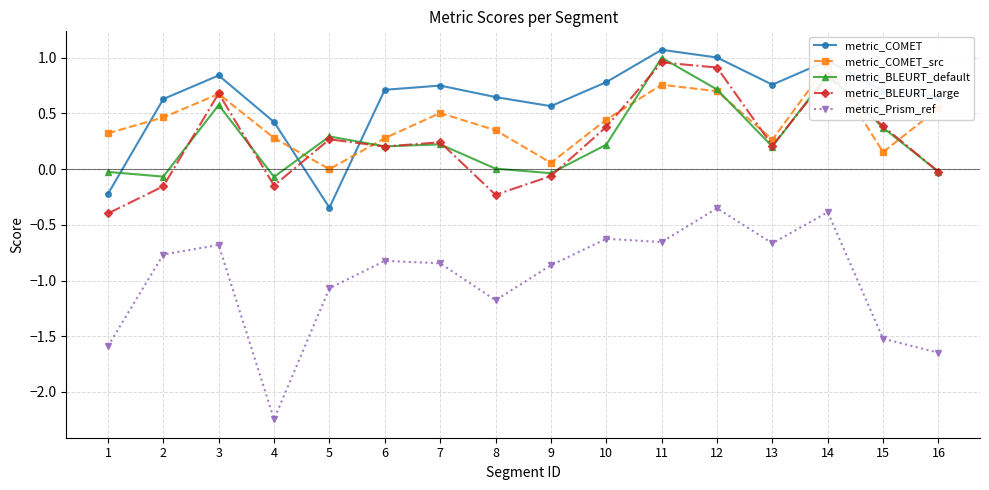

What is the total value across all series at 4?

-1.8